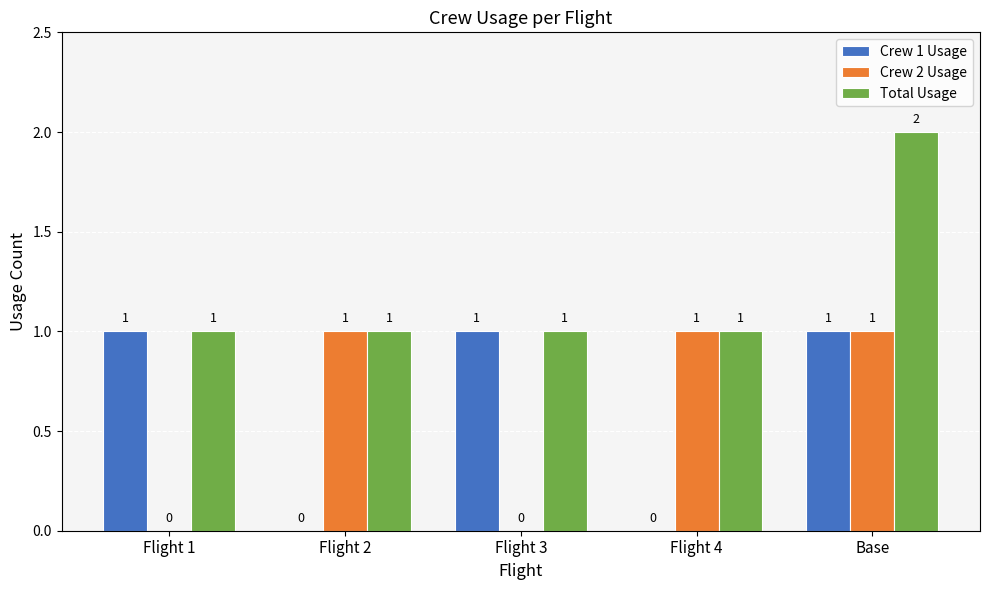

How many Total Usage values are between 1 and 2?

5